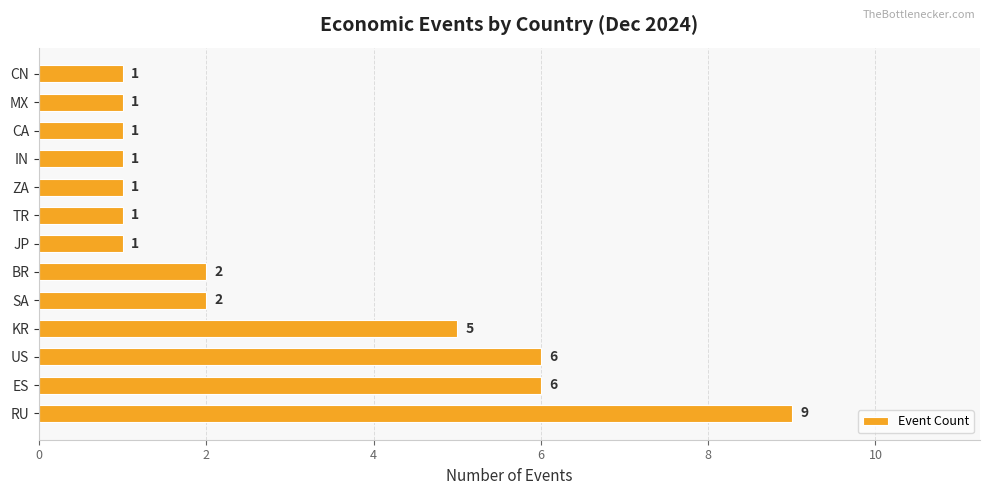

What is the difference between the maximum and minimum values?

8